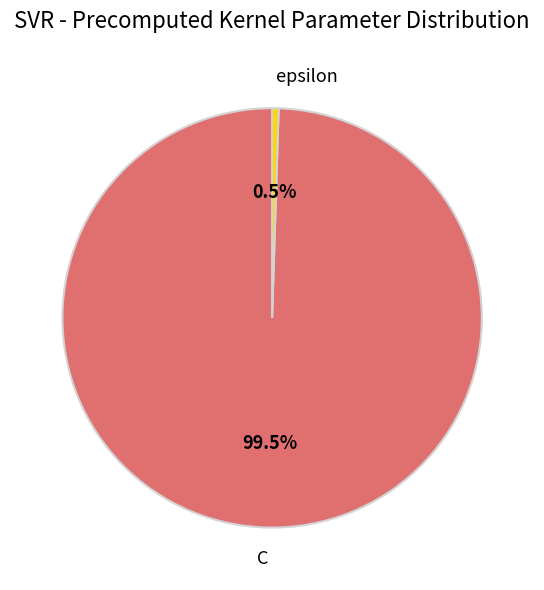

Is the sum of epsilon and C greater than half?

Yes